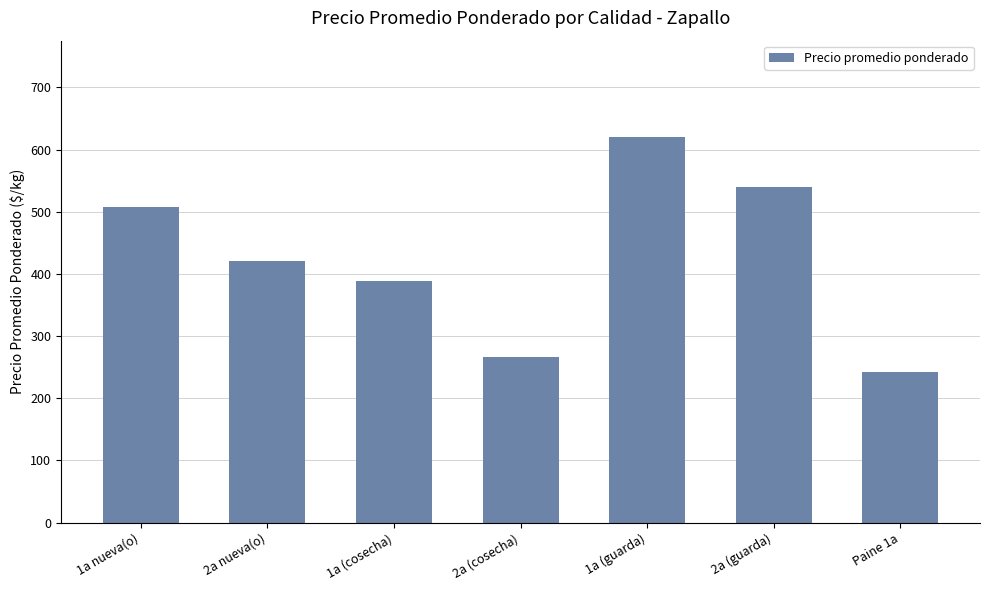

Reading left to right, transcribe all the data shown in this chart.

508	420	388	267	620	540	242